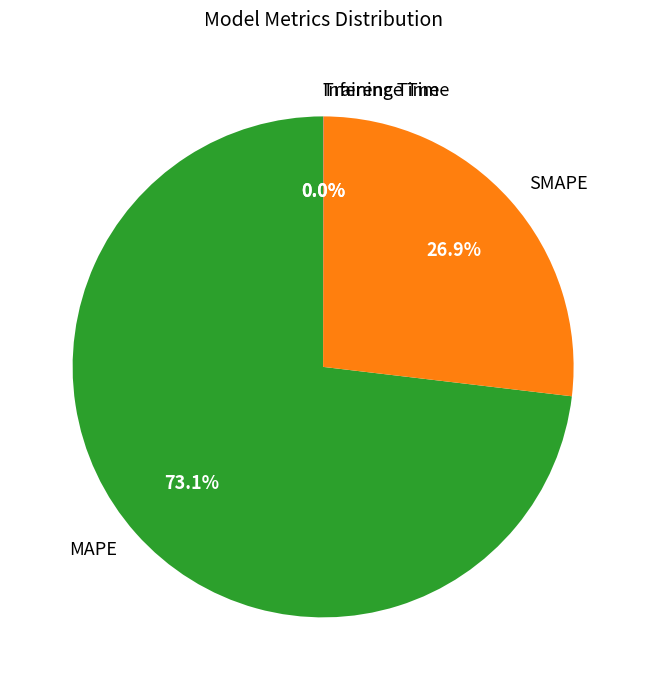

Do SMAPE and MAPE together represent more than half of the pie?

Yes